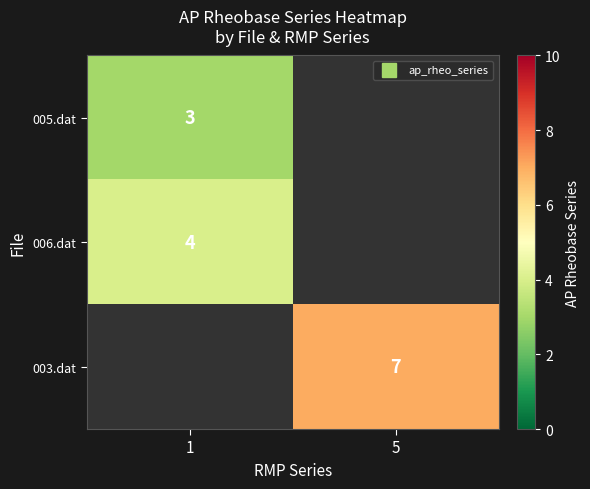

List the labels in order of row_1 value, largest first.

1, 5